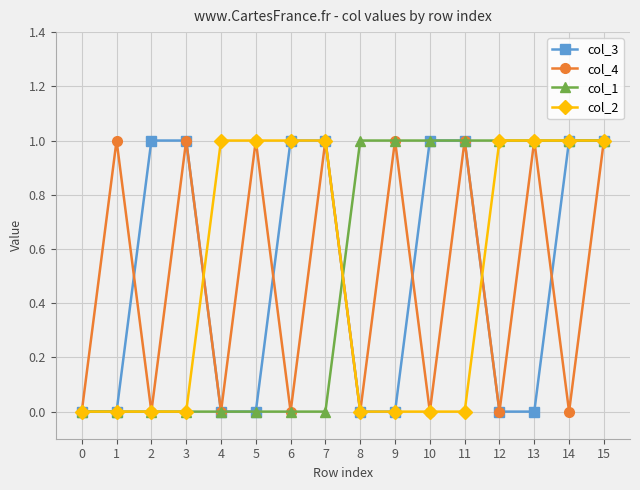

True or false: col_1 and col_4 cross at least once.

True